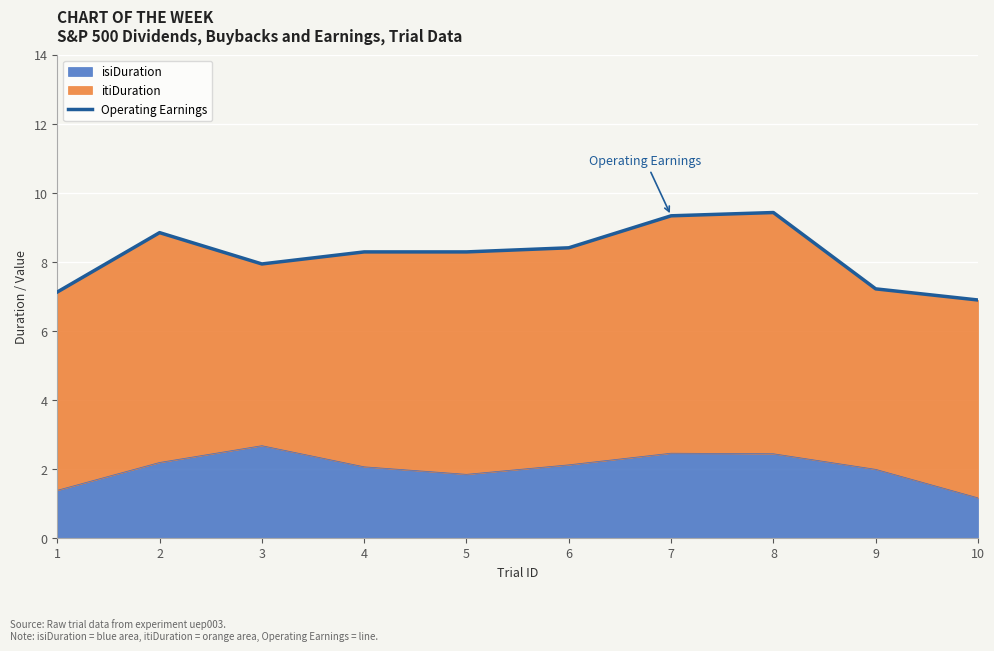

Where is the first local maximum?

2